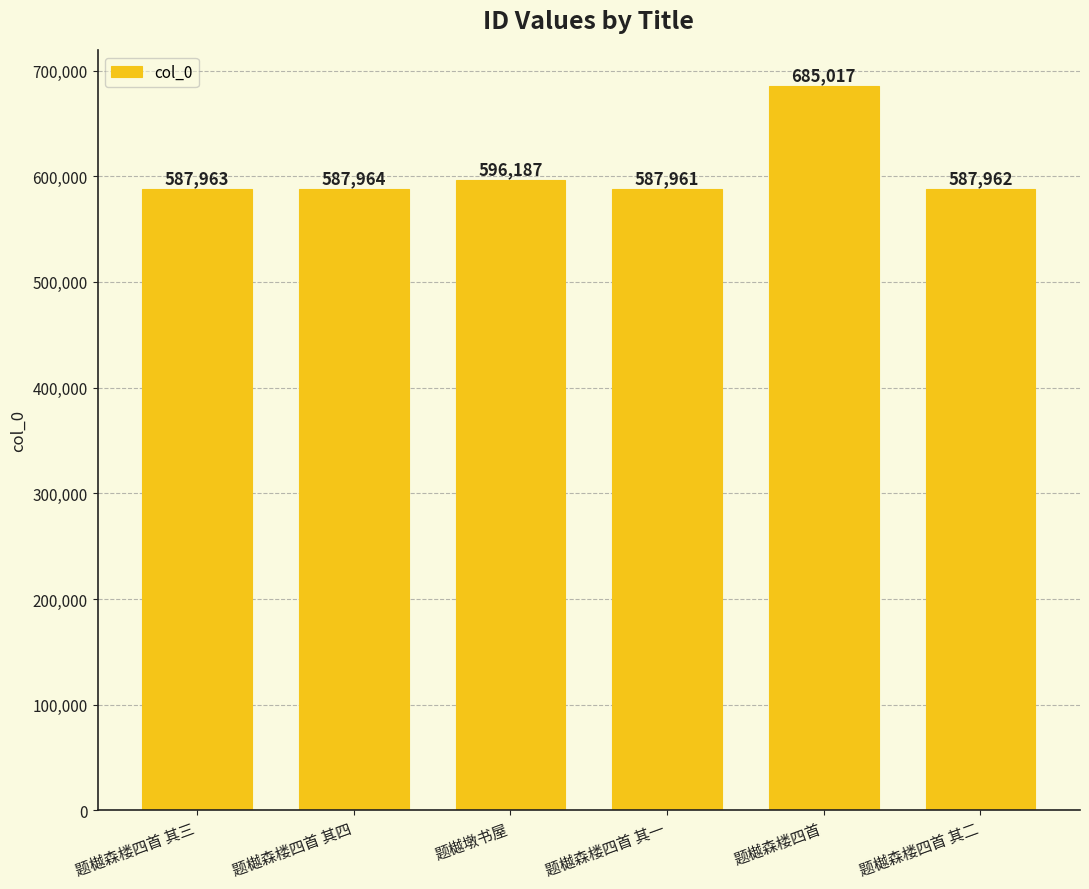

At which category does the chart reach its minimum across all series?

题樾森楼四首 其一